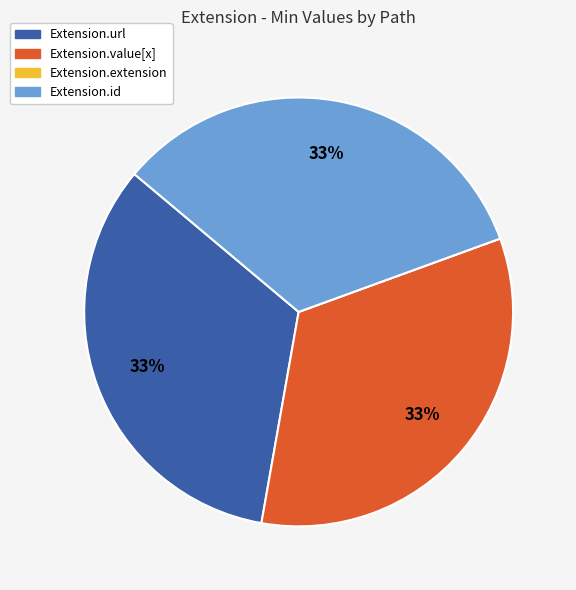

What percentage is the Extension.url slice, to the nearest percent?

33%